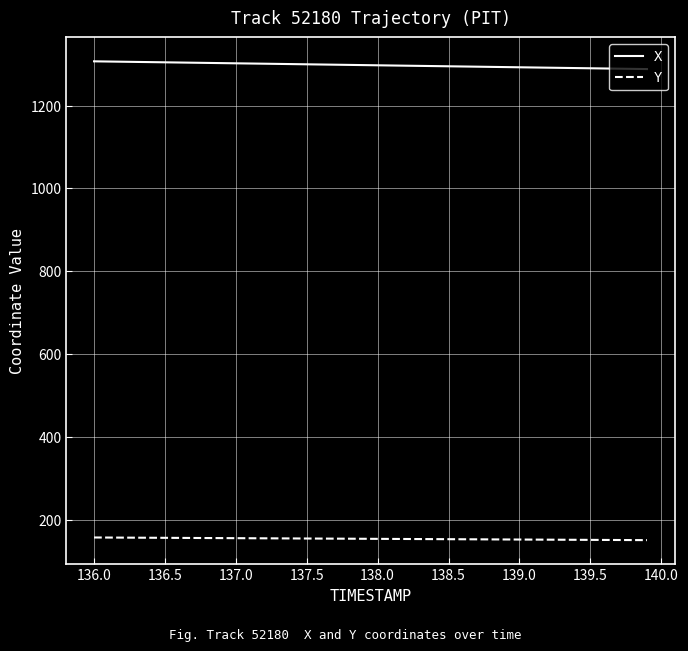

List the series in order of their peak value, lowest first.

Y, X